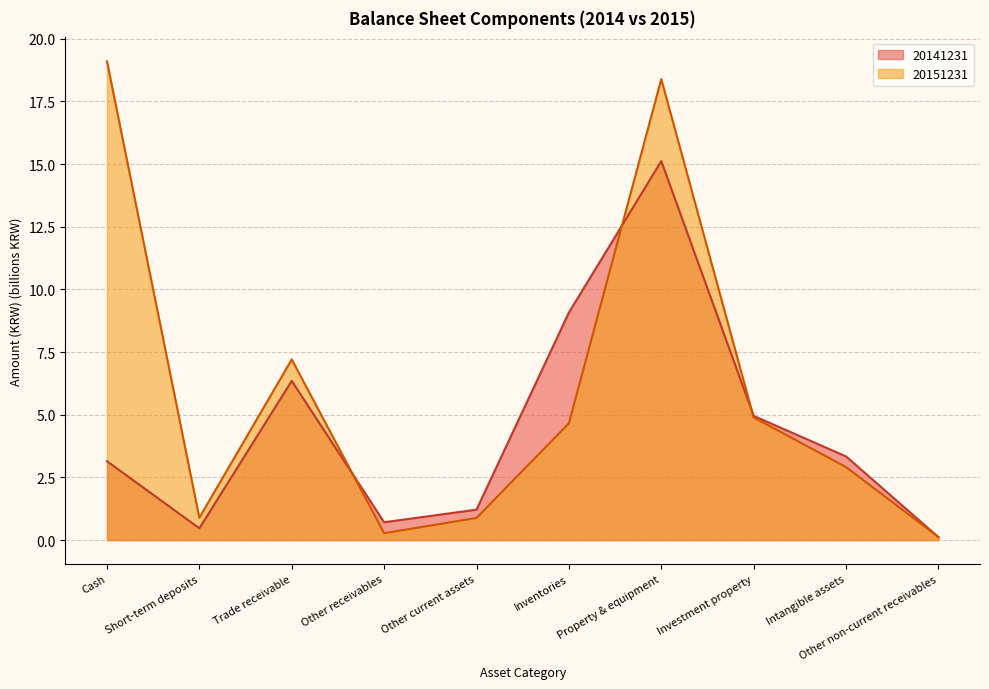

Where is 20141231 nearest to the value 7?

Trade receivable